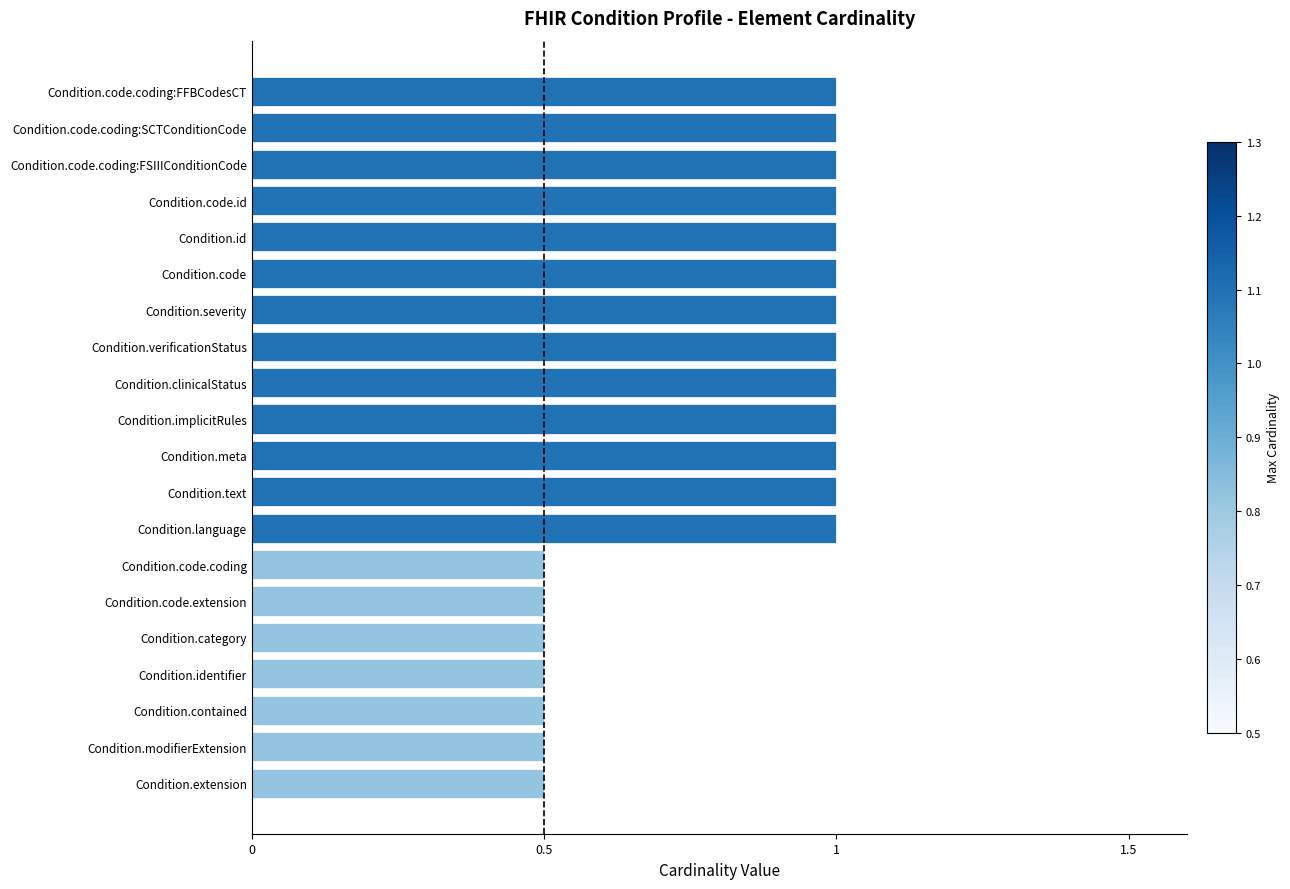

What is the change in value from Condition.modifierExtension to Condition.implicitRules?

+0.5